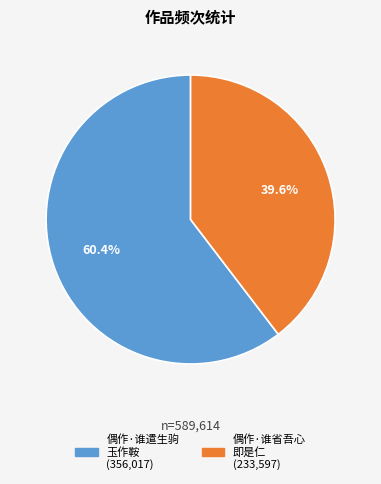

Is there any slice that represents more than half of the pie?

Yes